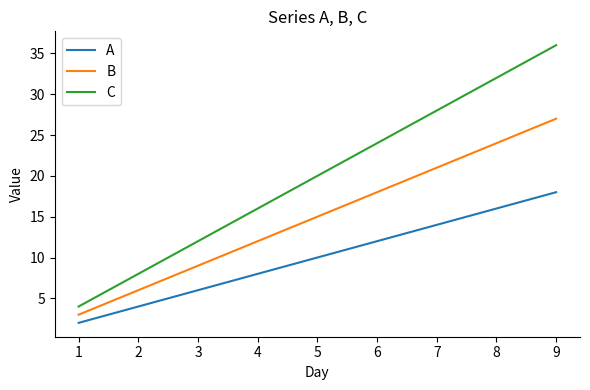

Rank the series by their maximum value, from lowest to highest.

A, B, C